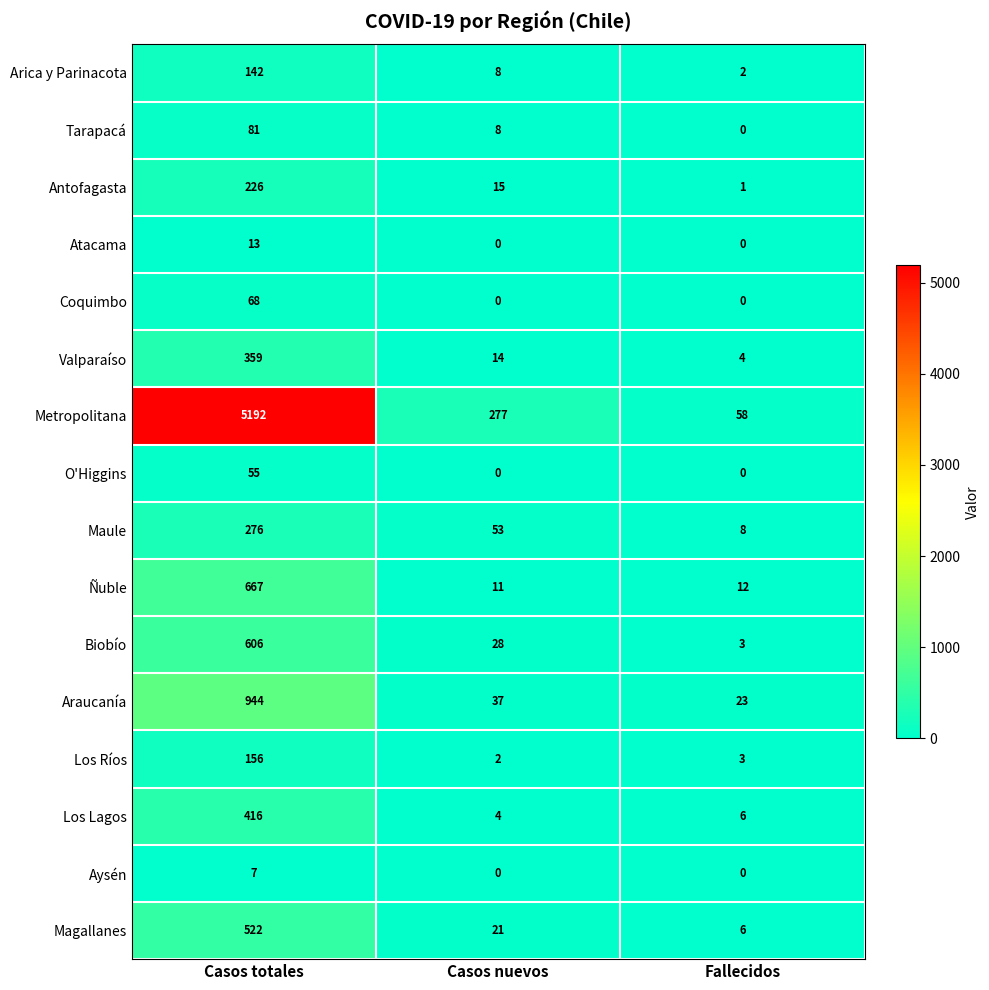

At how many categories does at least one series exceed 3596?

1